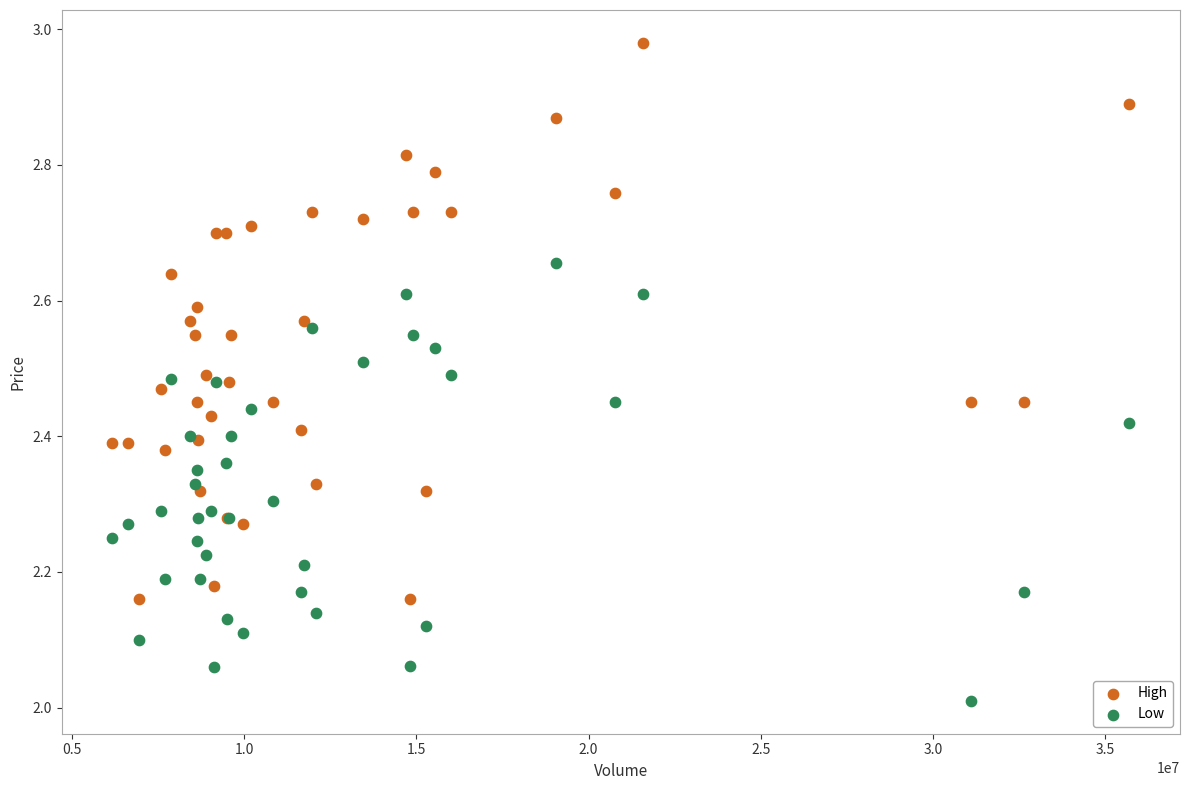

Which series has the widest spread of Y values?

High